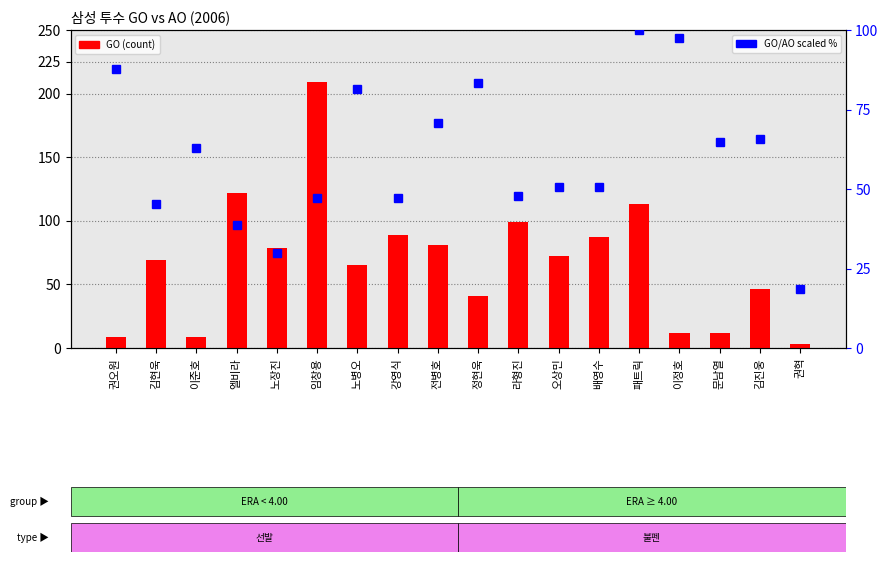

The GO (count) series shows 209.0 at 임창용. True or false?

True